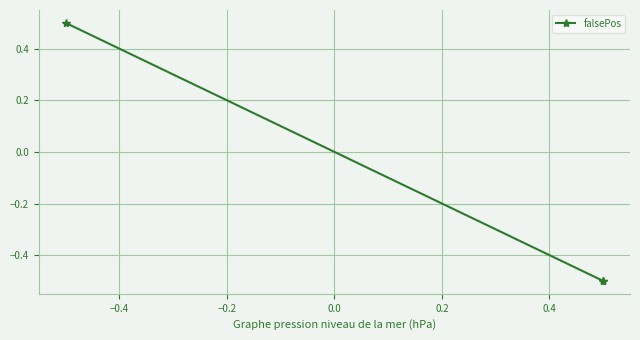

What is the greatest value displayed?

0.5